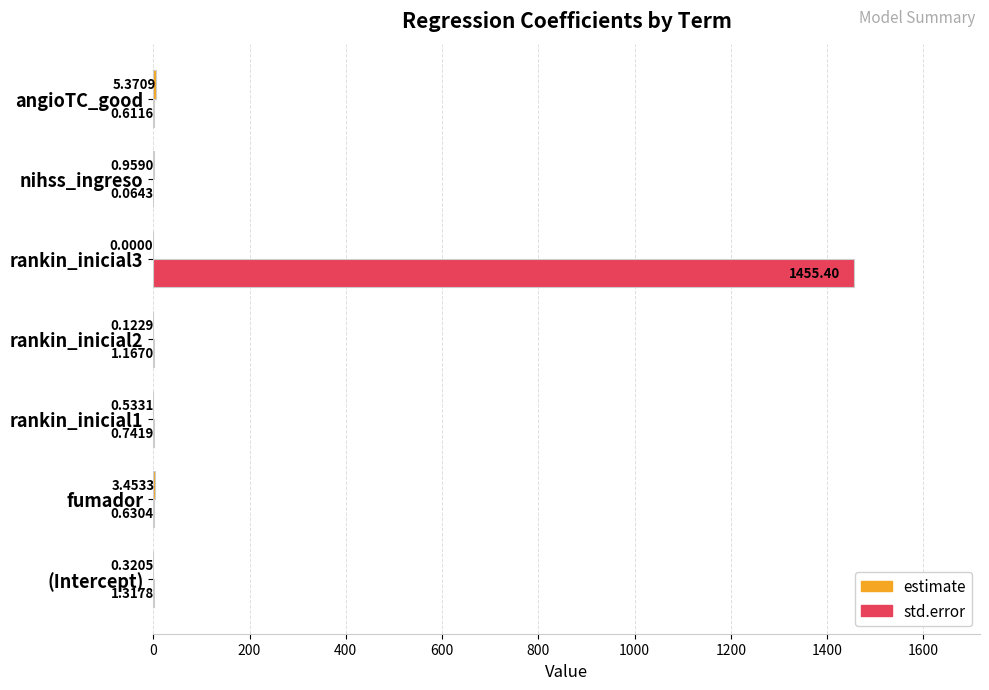

Between rankin_inicial3 and nihss_ingreso, which series saw the biggest shift?

std.error